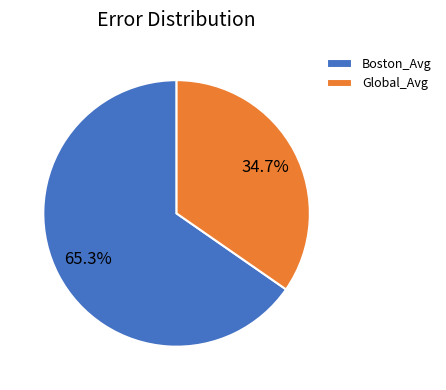

To the nearest percent, what portion does Boston_Avg represent?

65%